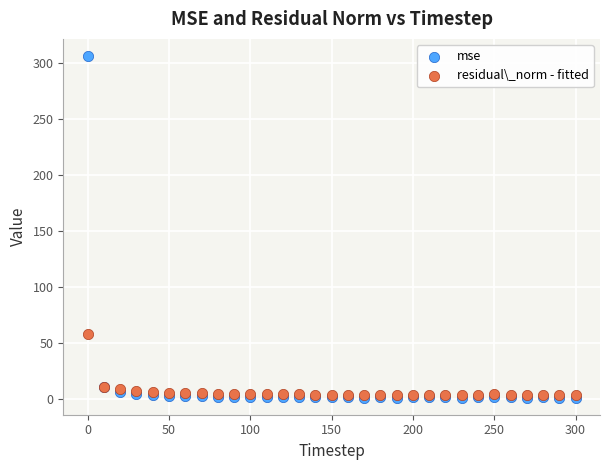

Across all series, what Y value is closest to 153?

58.0